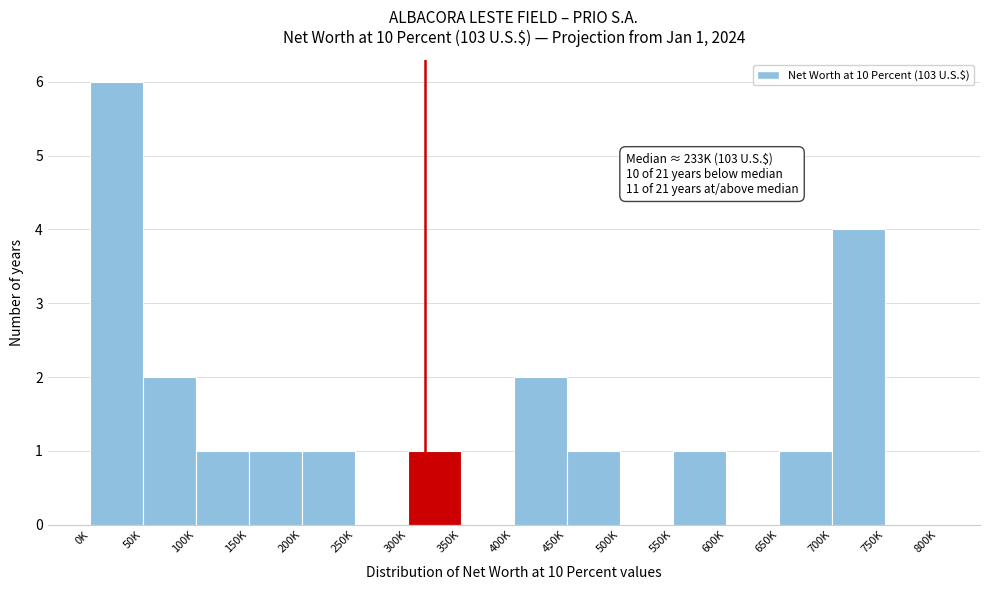

Reading left to right, transcribe all the data shown in this chart.

0K=6	50K=2	100K=1	150K=1	200K=1	250K=0	300K=1	350K=0	400K=2	450K=1	500K=0	550K=1	600K=0	650K=1	700K=4	750K=0